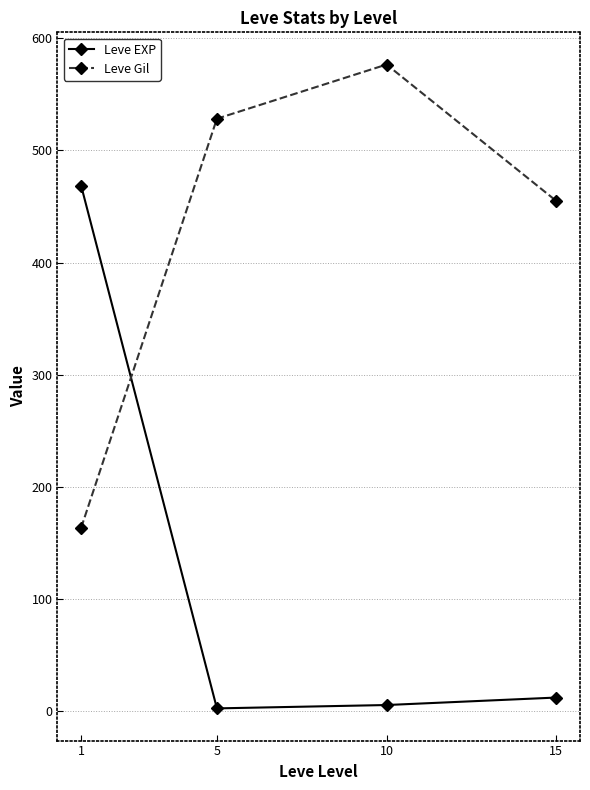

Is it true that Leve Gil equals 576.7 at 10?

True